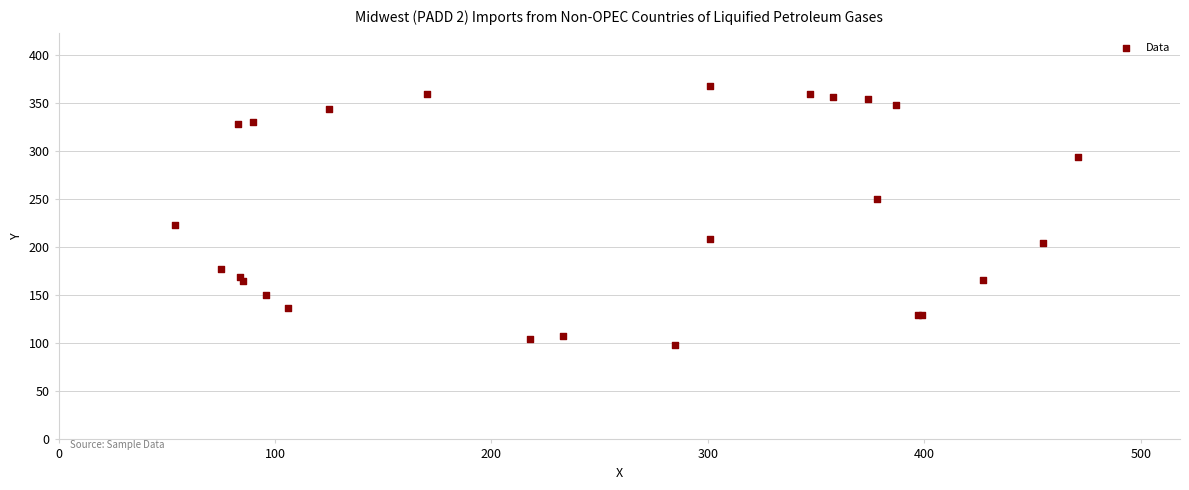

What Y value in the scatter plot is closest to 233?

223